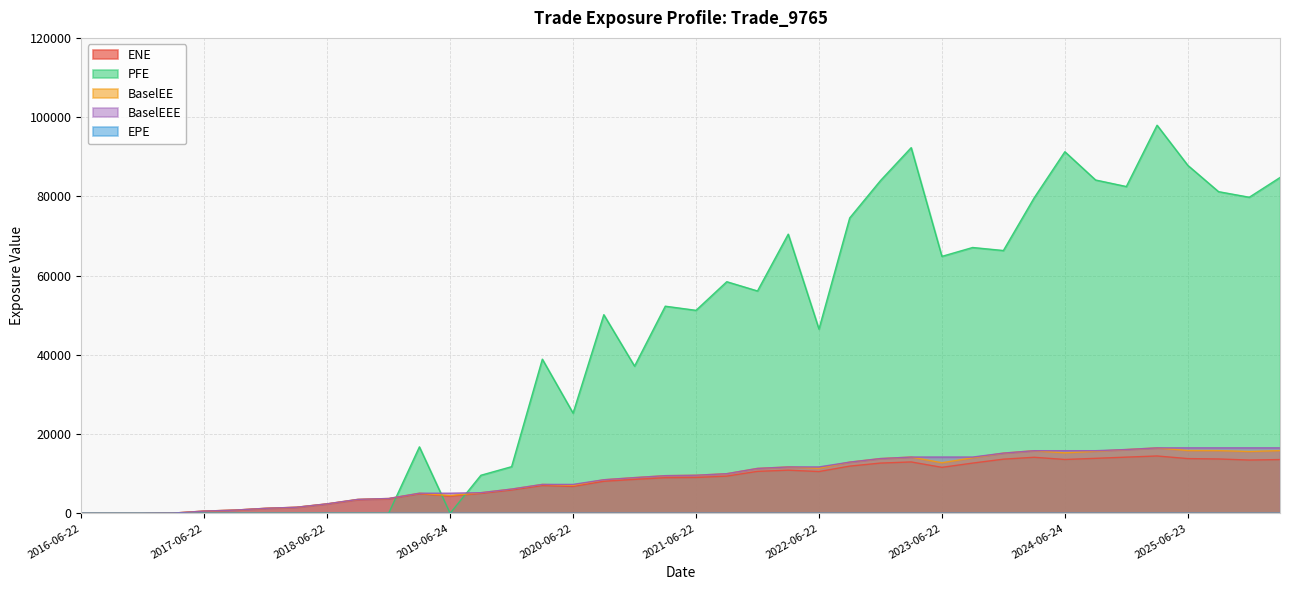

Which category has the highest value across all series?

2025-03-24